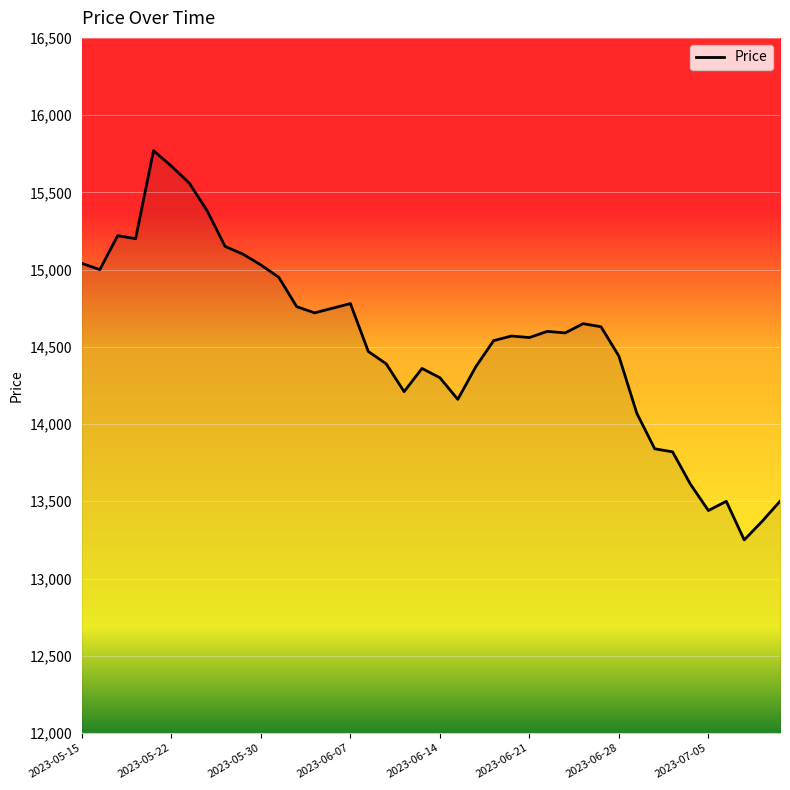

What is the difference between the maximum and minimum values?

2520